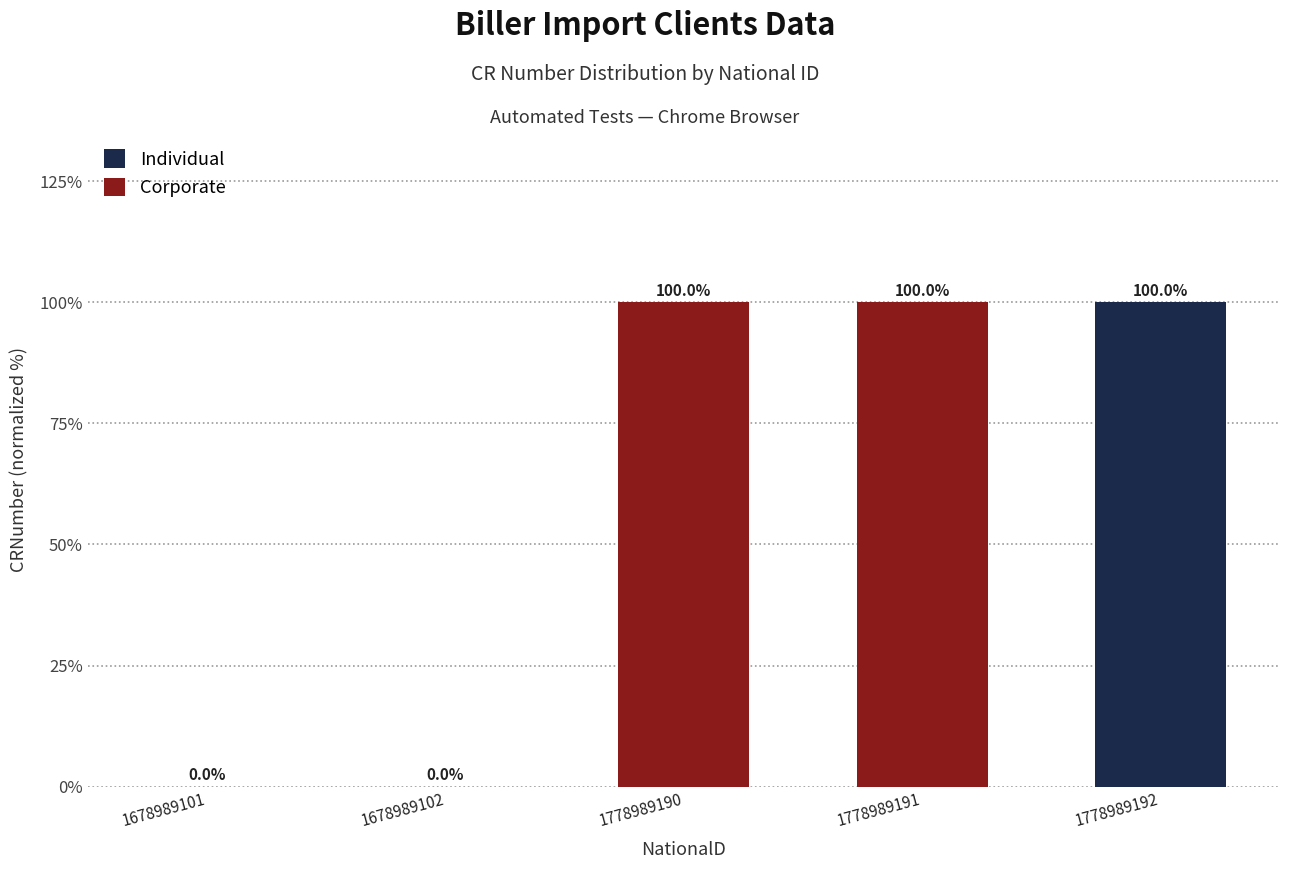

Where does the data first go above 99?

1778989190